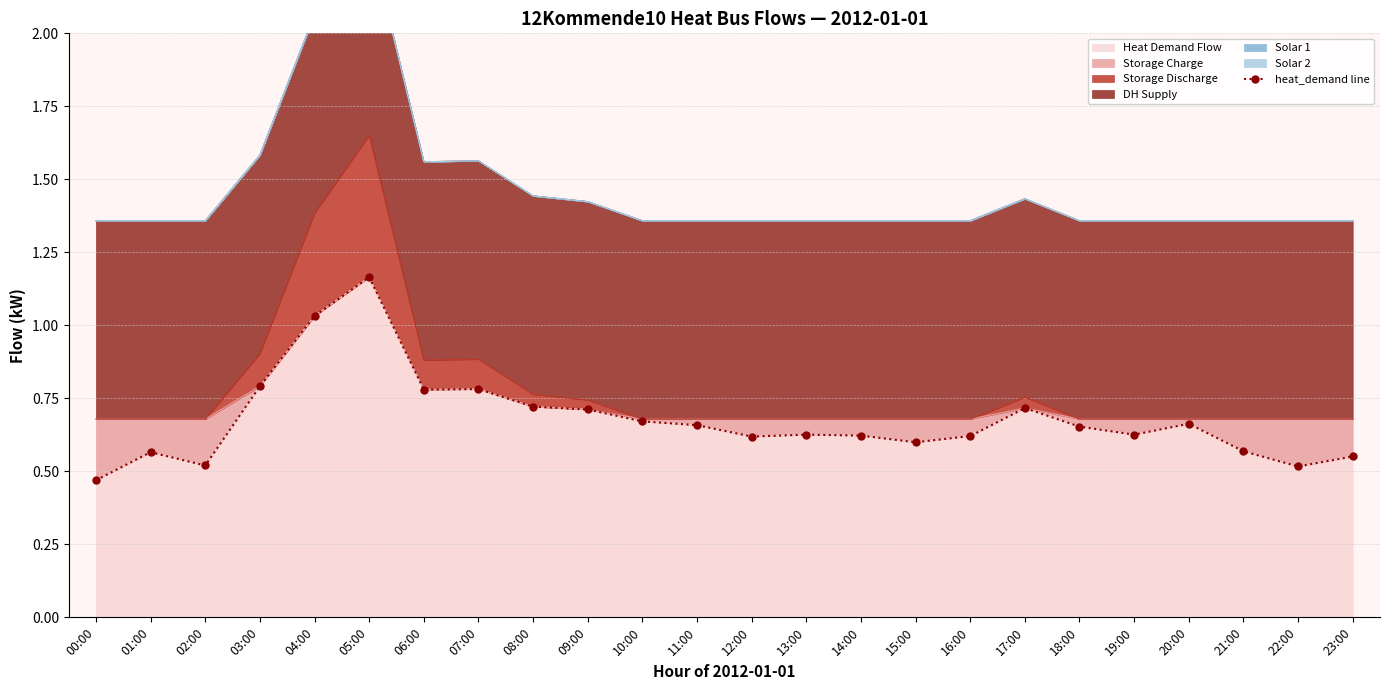

Rank the categories by value from highest to lowest.

05:00, 04:00, 03:00, 07:00, 06:00, 08:00, 17:00, 09:00, 10:00, 20:00, 11:00, 18:00, 13:00, 19:00, 14:00, 16:00, 12:00, 15:00, 21:00, 01:00, 23:00, 02:00, 22:00, 00:00